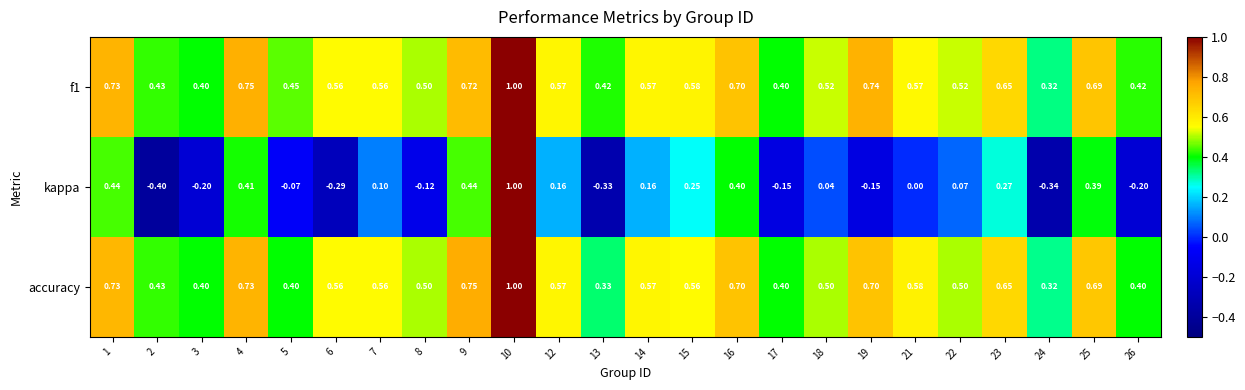

Between 8 and 26, which series saw the biggest shift?

accuracy